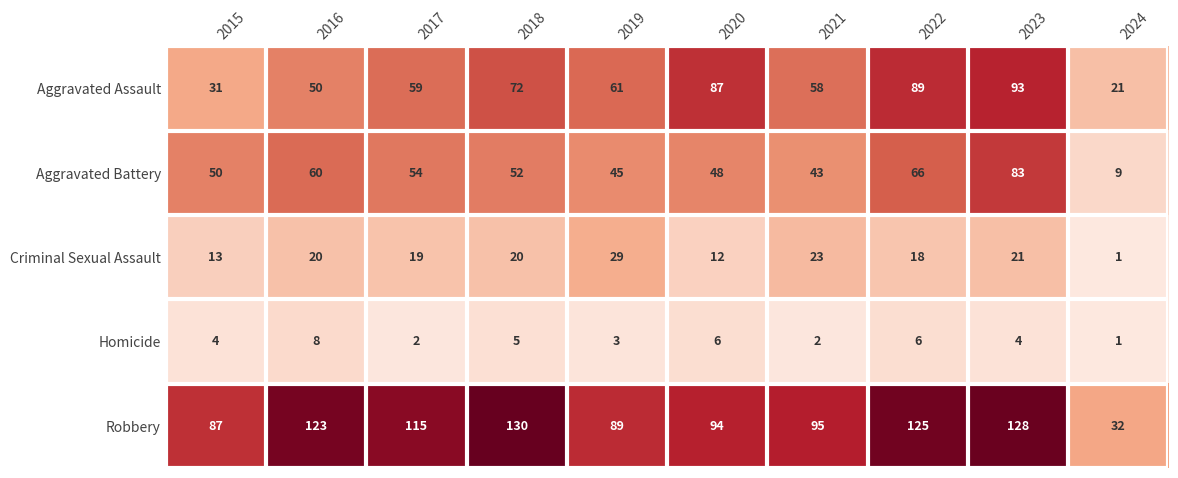

True or false: Aggravated Battery has a value of 16 at 2024.

False